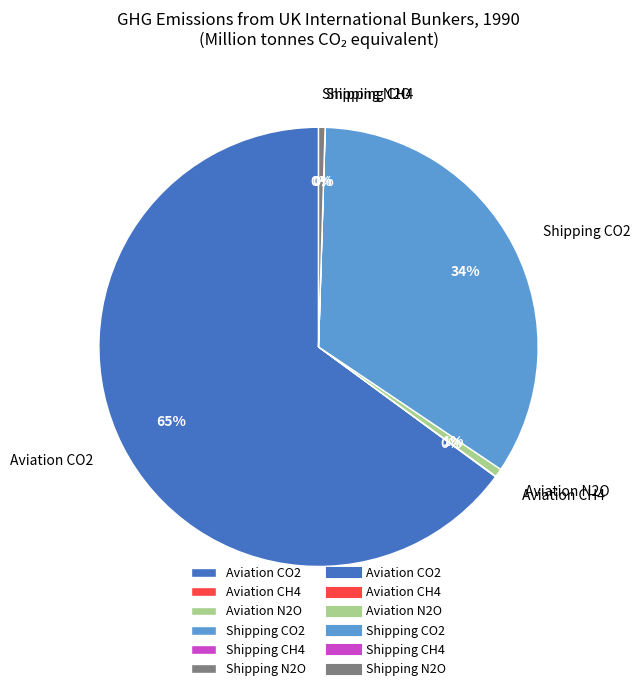

Is the sum of Shipping N2O and Aviation CO2 greater than half?

Yes